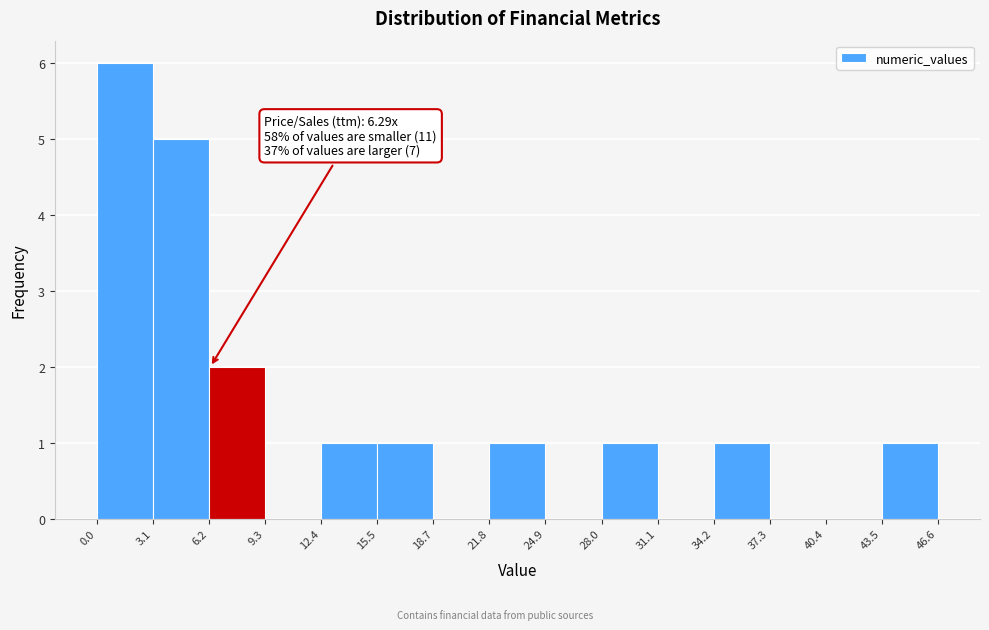

Which range on the x-axis has the tallest bar?

0.0 to 3.1